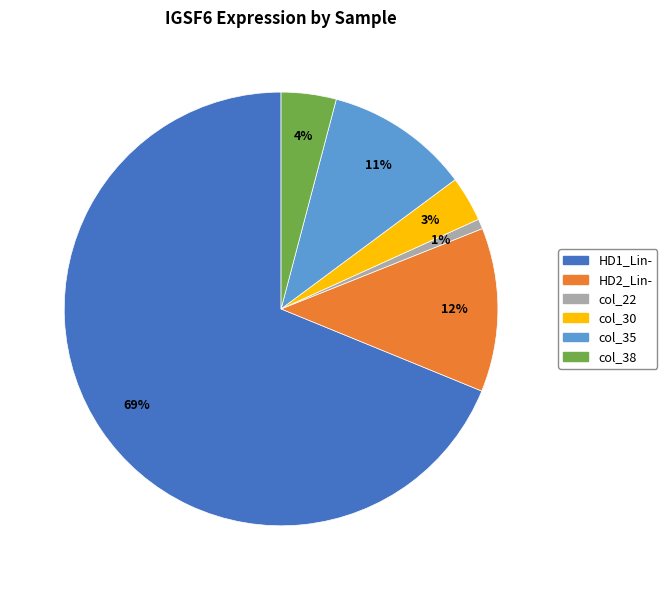

To the nearest percent, what is the average slice percentage?

17%